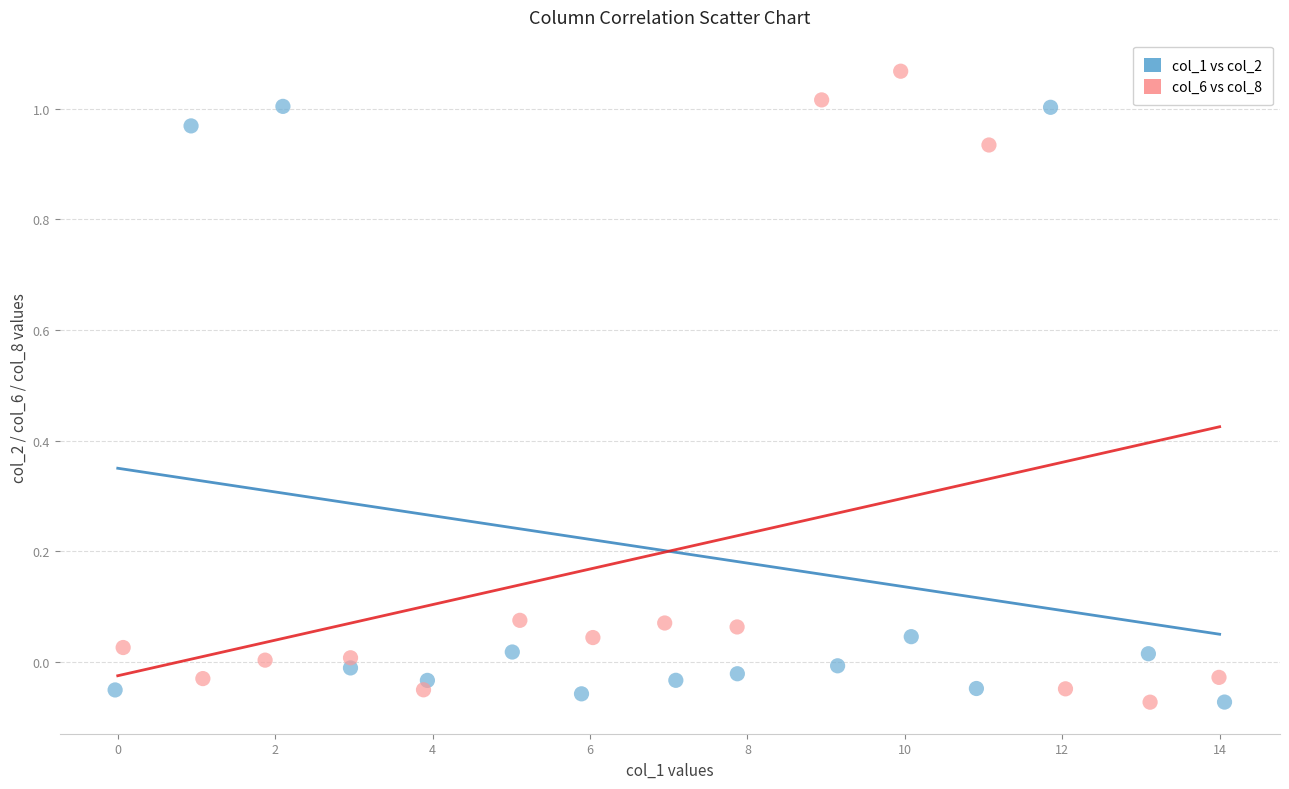

Which series contains the highest Y value?

col_6 vs col_8